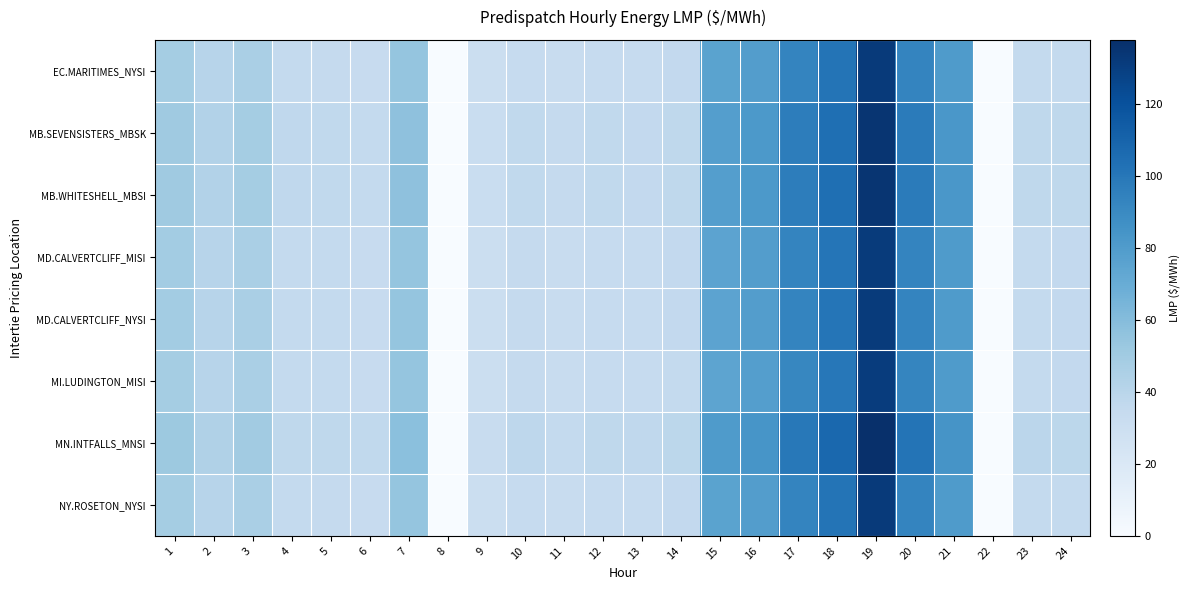

At which category is the sum across all series the highest?

19